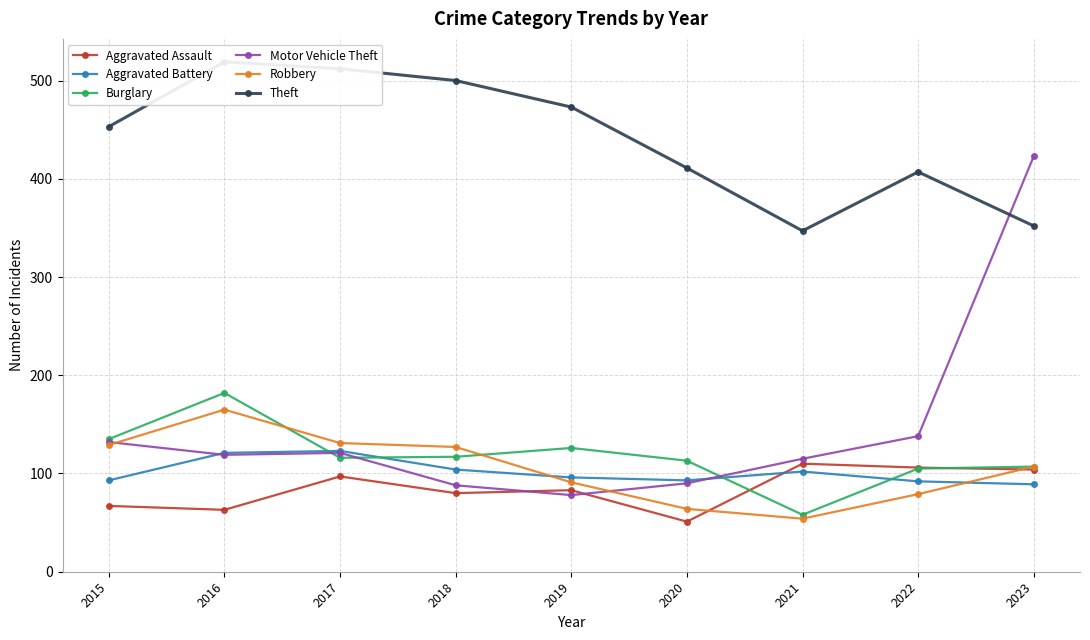

What are all the series names shown in the legend?

Aggravated Assault, Aggravated Battery, Burglary, Motor Vehicle Theft, Robbery, Theft